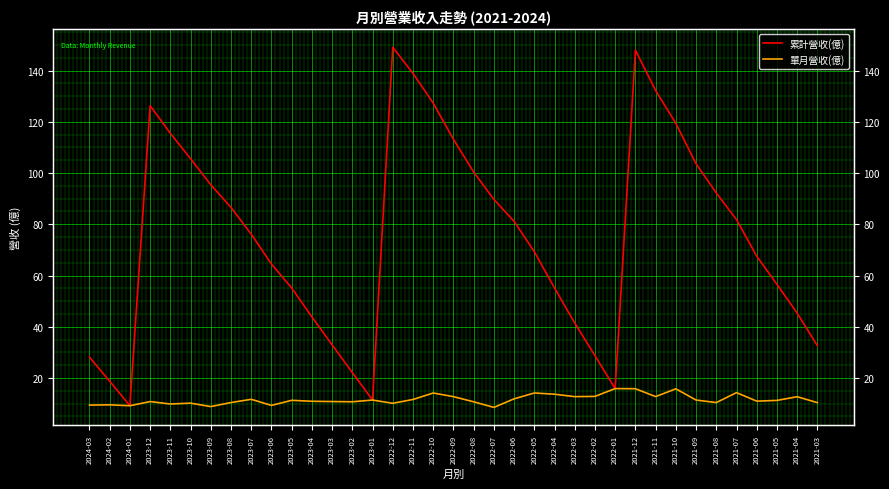

What is the difference between the maximum and minimum values in the 累計營收(億) series?

139.9